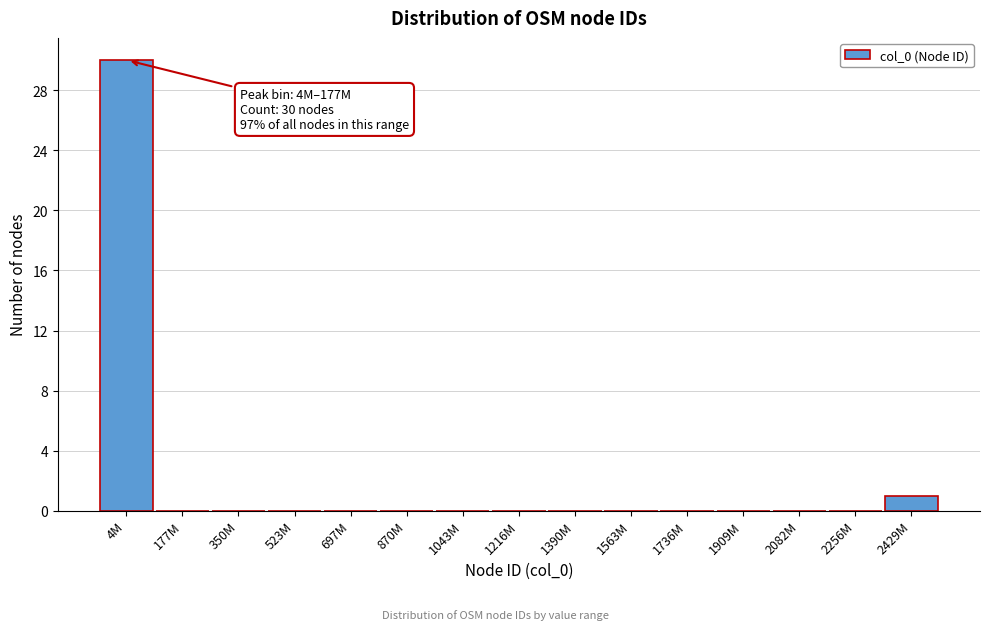

Reading left to right, list all the values displayed in this chart.

4M=30	177M=0	350M=0	523M=0	697M=0	870M=0	1043M=0	1216M=0	1390M=0	1563M=0	1736M=0	1909M=0	2082M=0	2256M=0	2429M=1